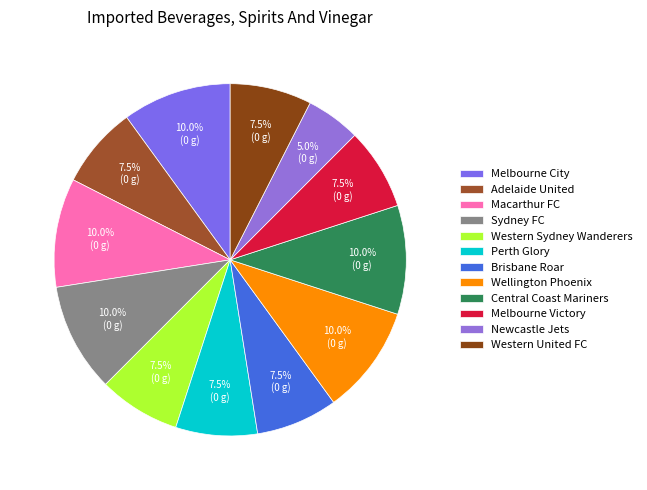

How many slices are in this pie chart?

12